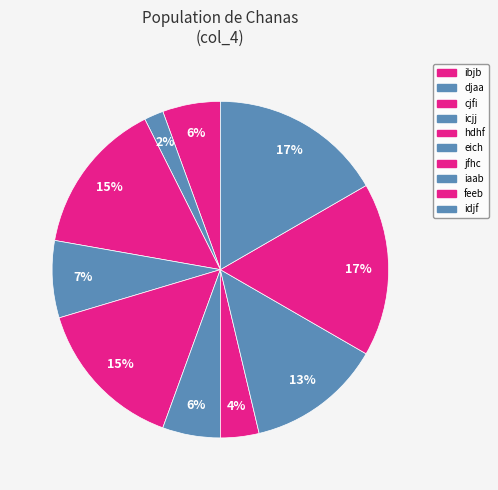

Count the number of slices in the pie.

10